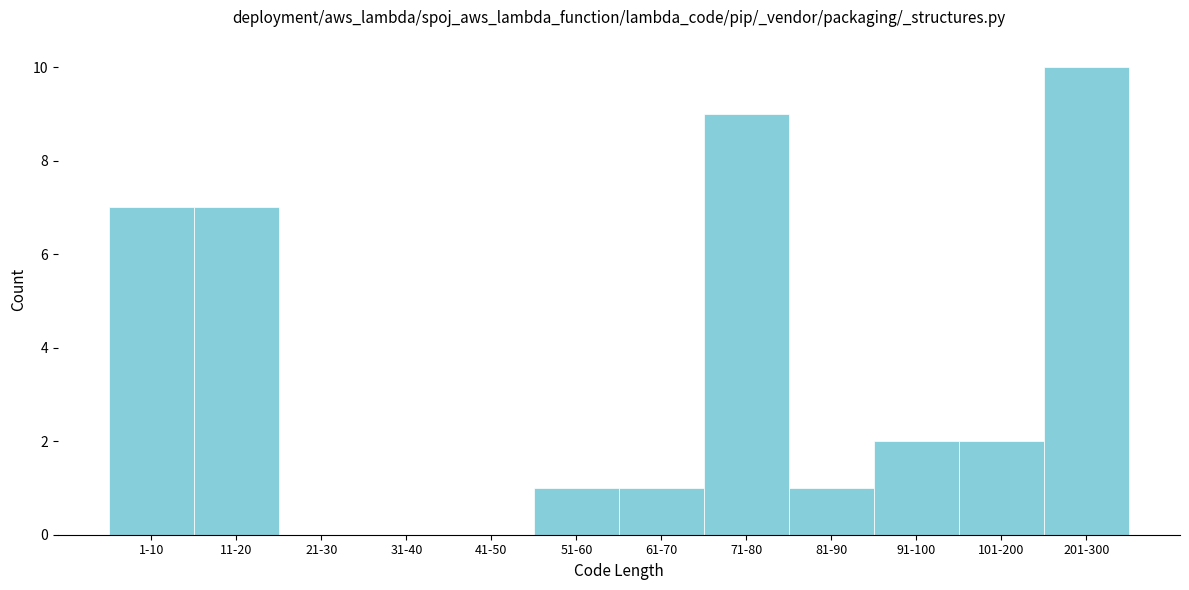

Reading left to right, extract all data points from this chart.

1-10=7	11-20=7	21-30=0	31-40=0	41-50=0	51-60=1	61-70=1	71-80=9	81-90=1	91-100=2	101-200=2	201-300=10